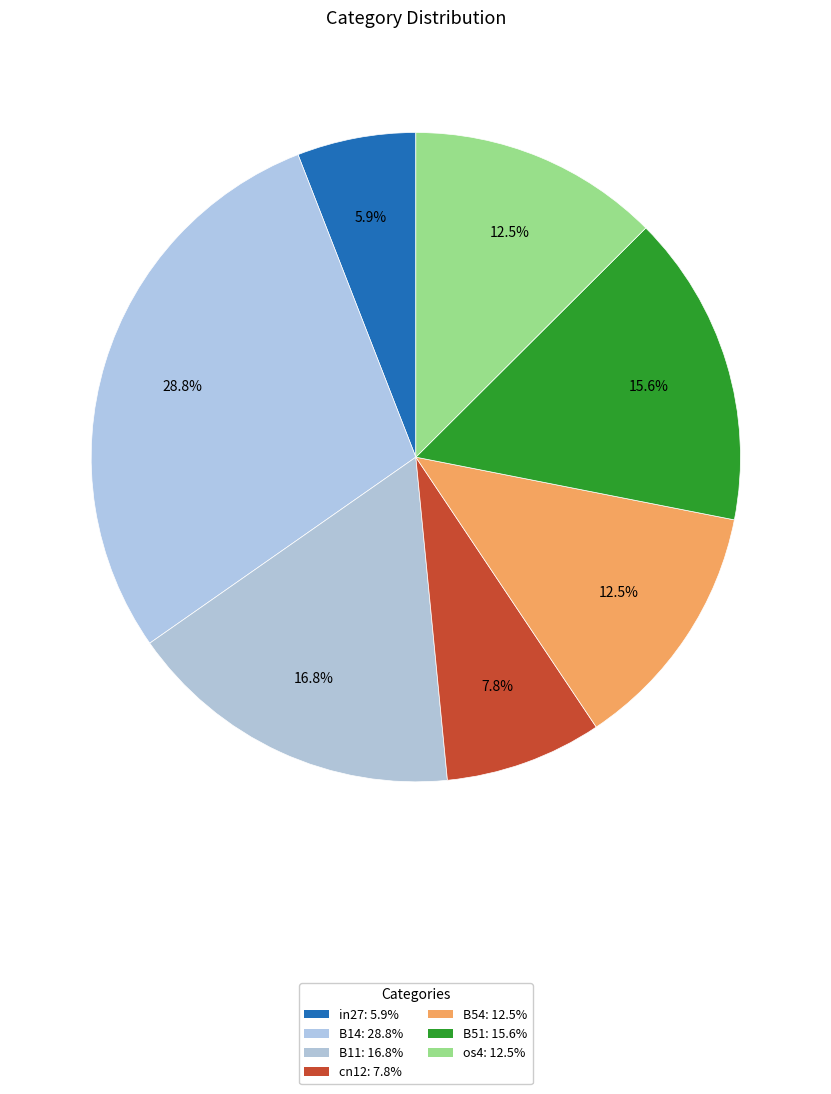

To the nearest percent, what is the average slice percentage?

14%